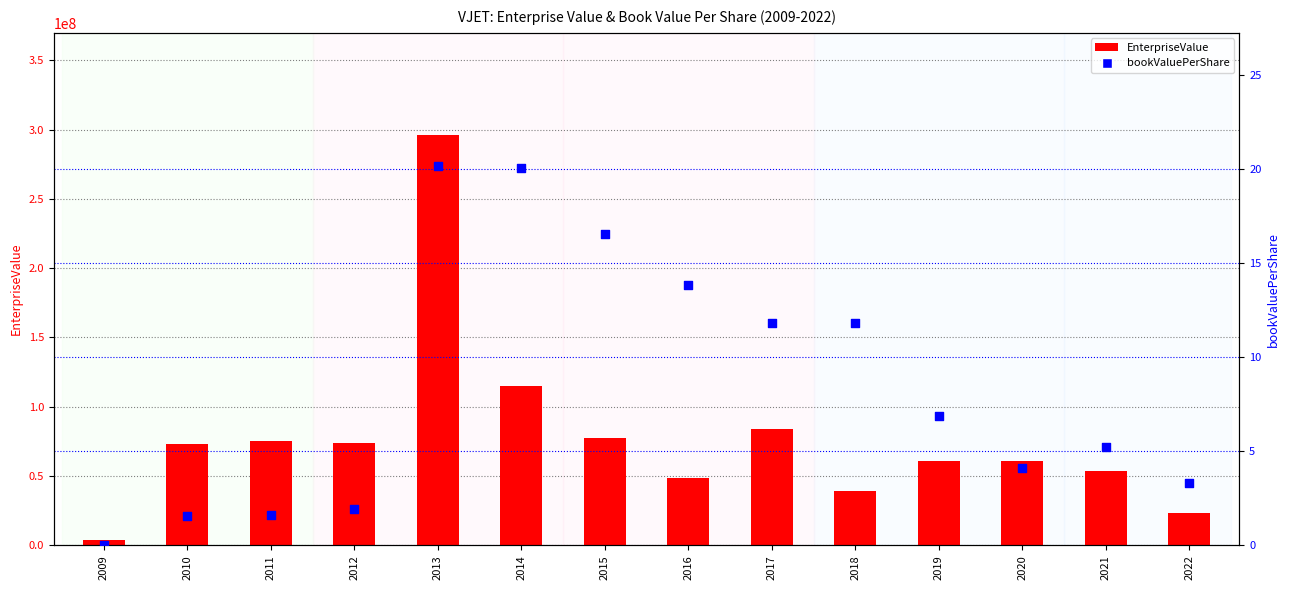

Which series contains the highest Y value?

EnterpriseValue